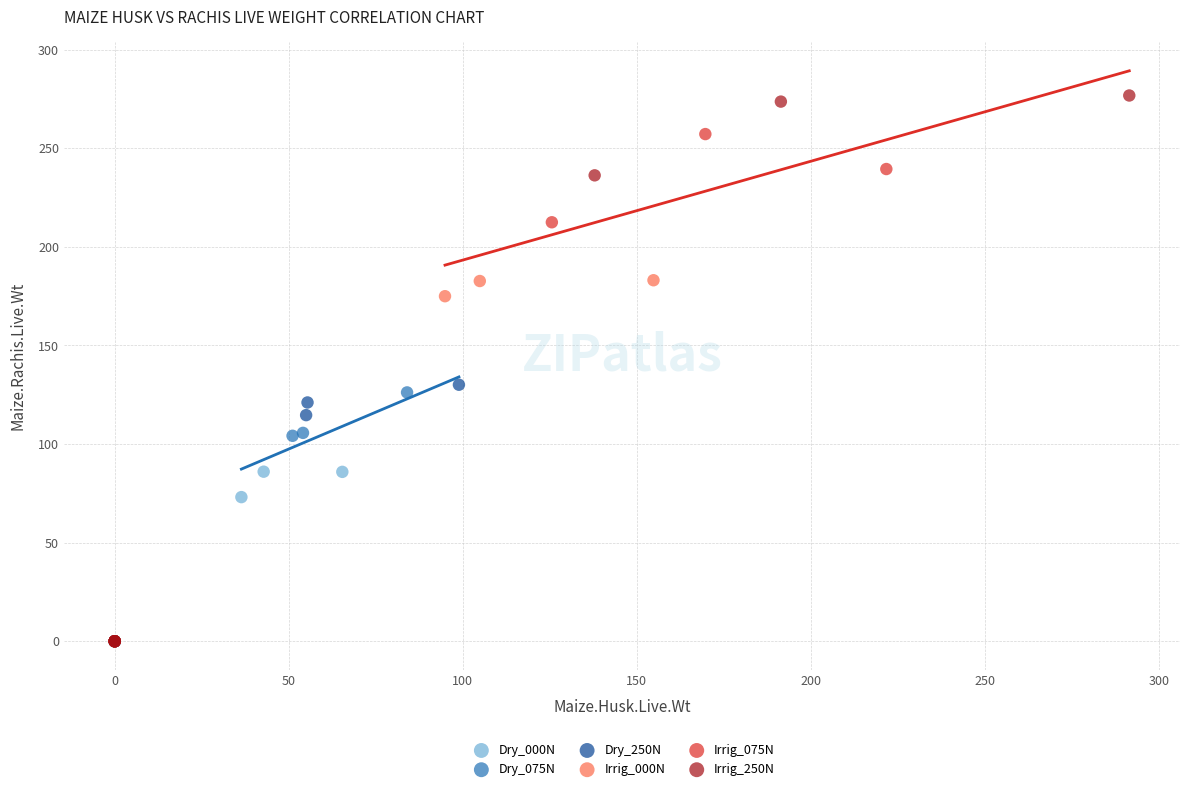

Which series reaches the maximum Y coordinate?

Irrig_250N